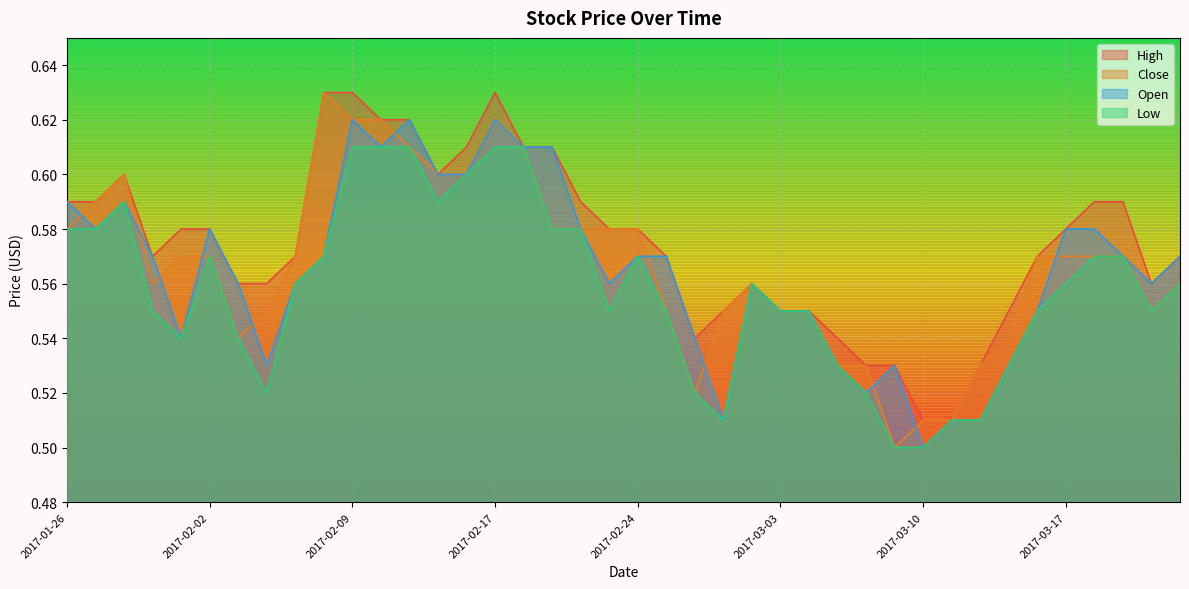

In Close, how many points are lower than both neighbors (excluding endpoints)?

5